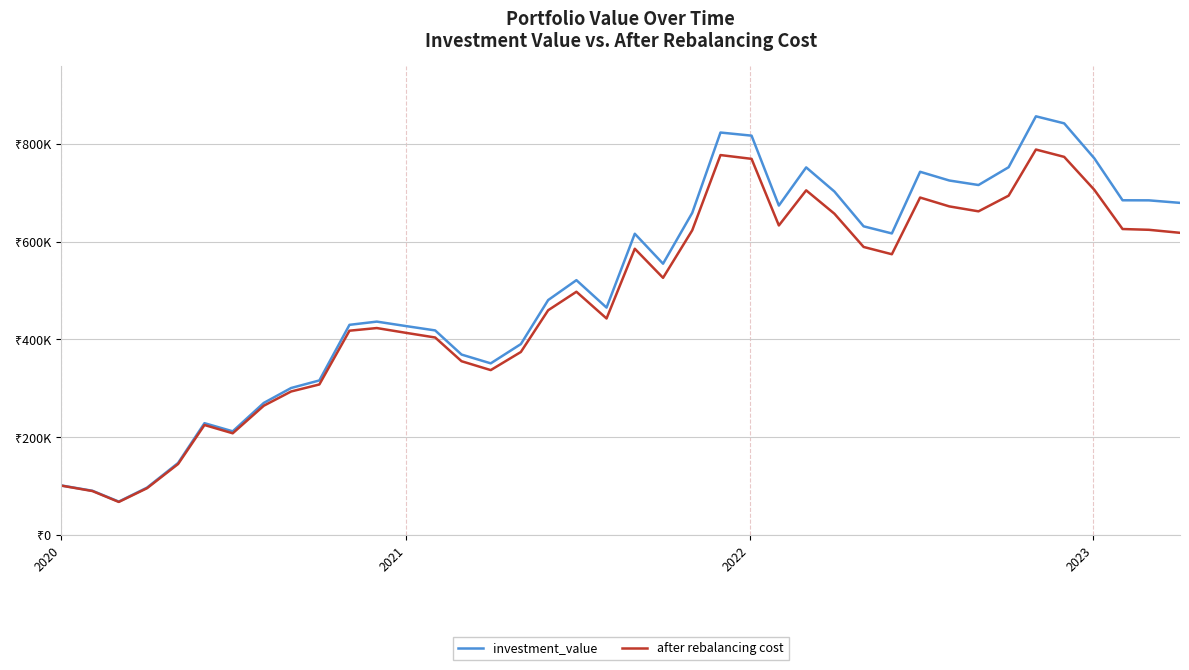

What are all the series names shown in the legend?

investment_value, after rebalancing cost